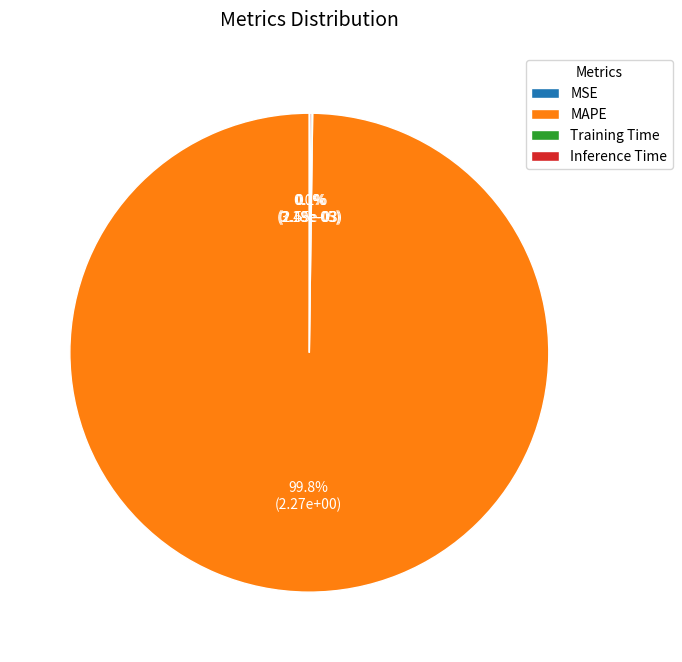

Which slice is the largest?

MAPE